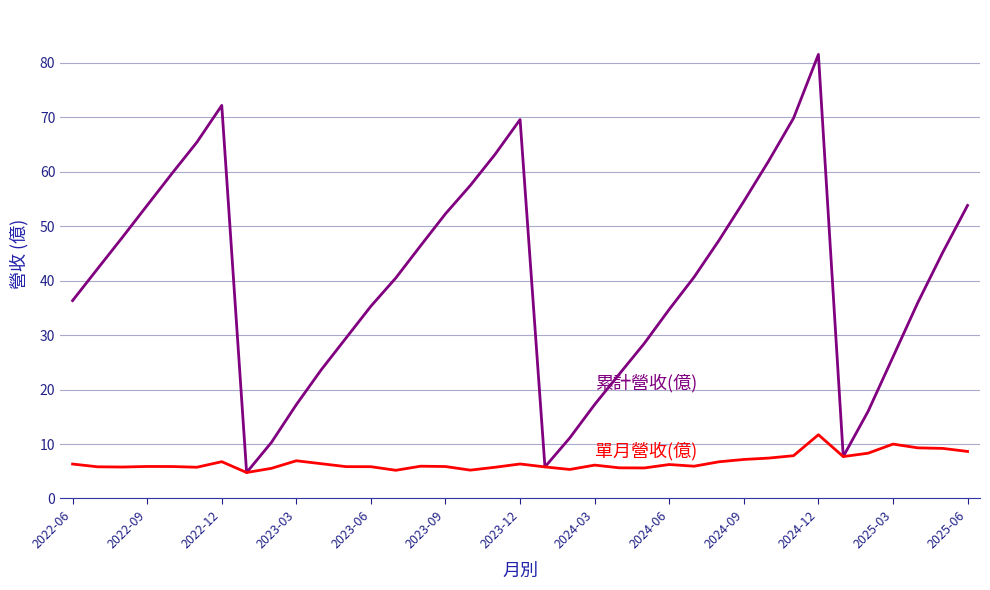

What is the minimum value shown in the chart?

4.8